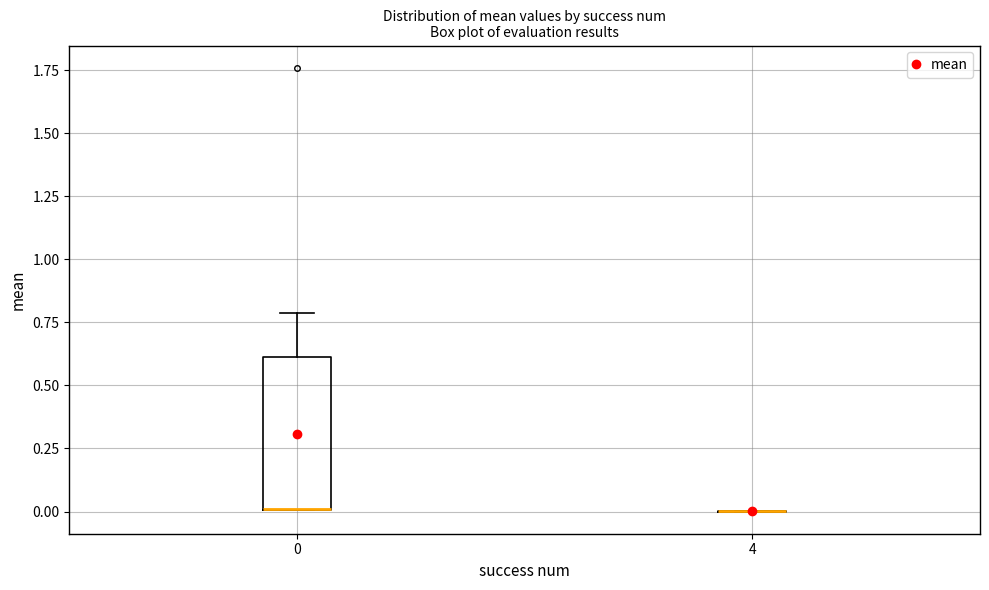

Reading left to right, read every box against the y-axis: the position of its median line, the range the box covers, and the ends of its whiskers. The values are not printed on the chart, so give them approximately, as read against the axis.

0: median 0.0 (drawn on the box's lower edge), box 0.0 to 0.6, whiskers 0.0 to 0.8
4: box collapsed to a line at 0.0, whiskers 0.0 to 0.0